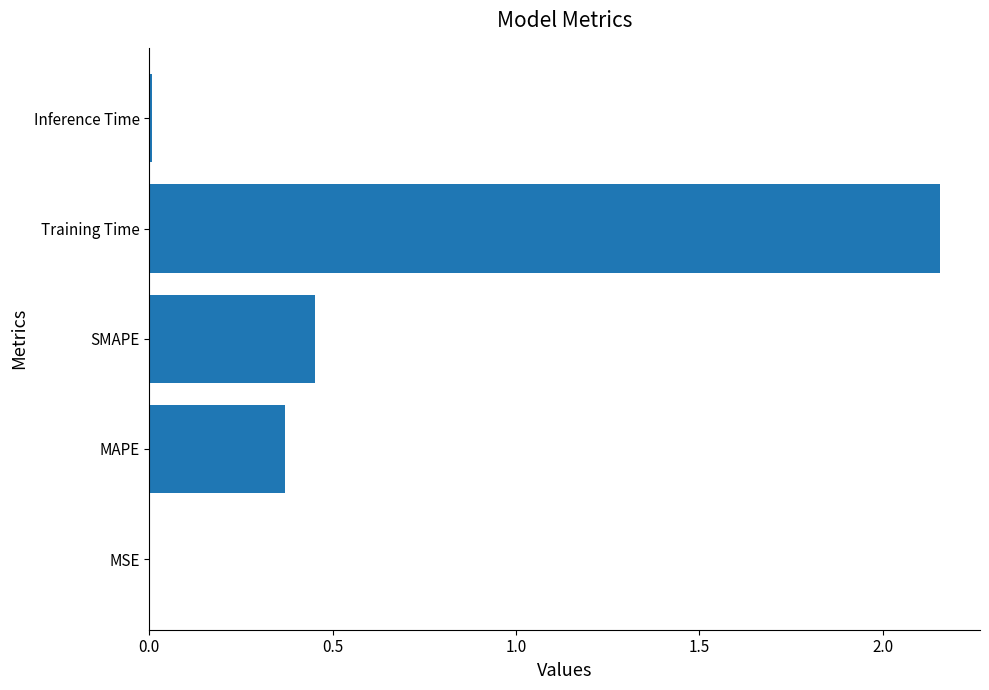

What is the sum of all values?

3.0